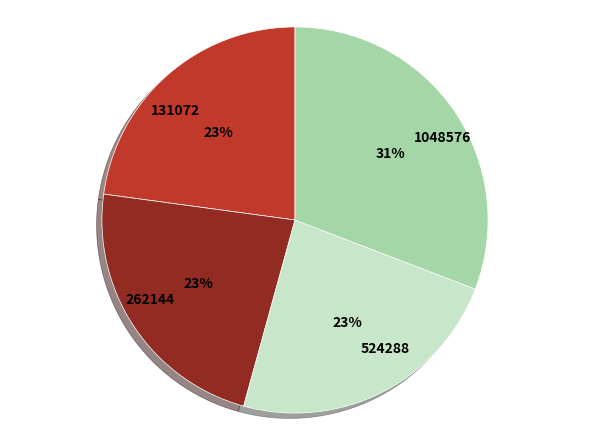

Count the number of slices in the pie.

4